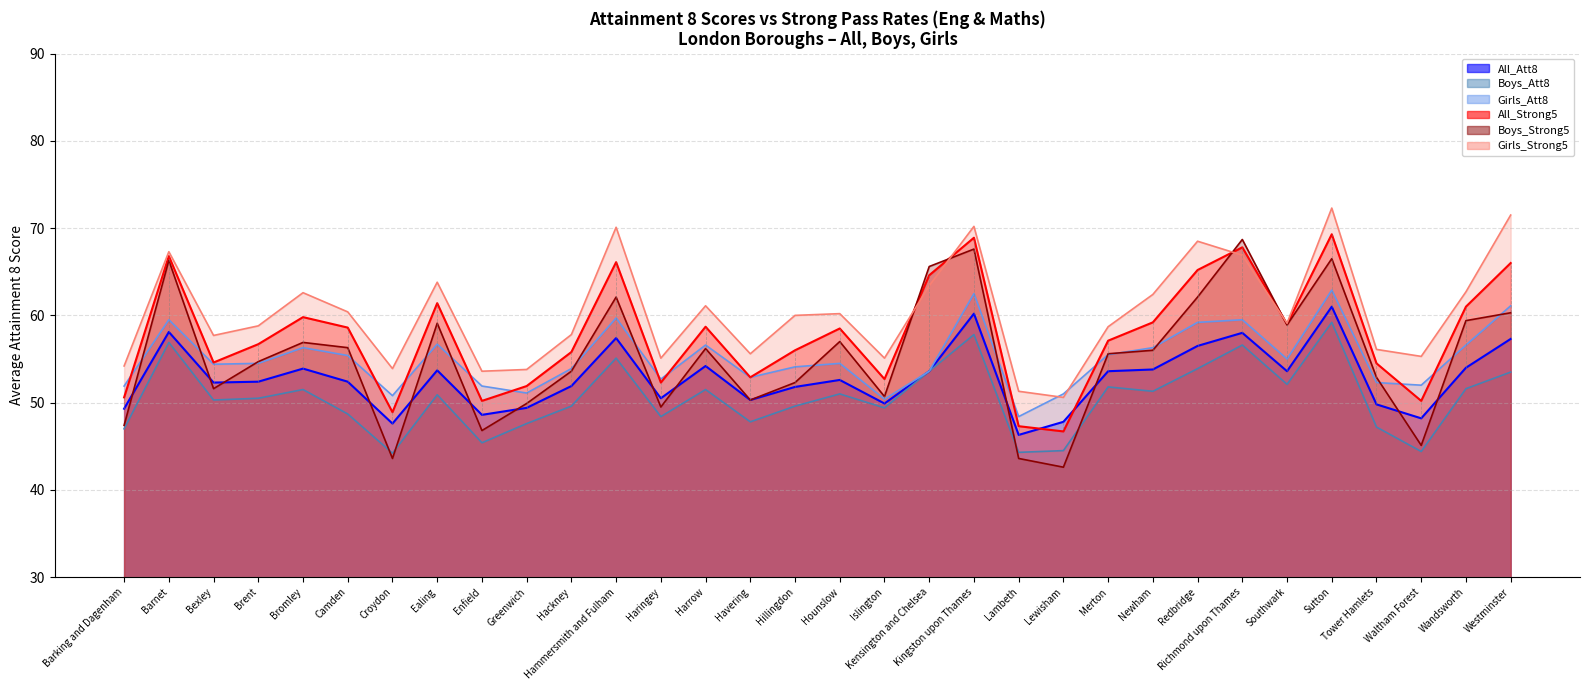

At how many categories does at least one series exceed 62?

12